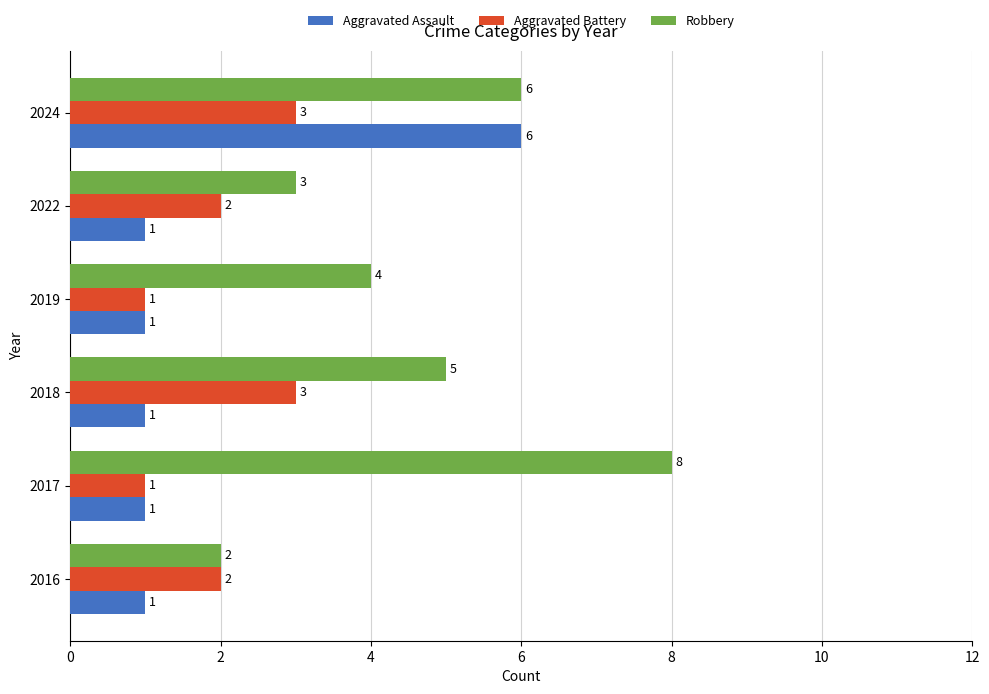

What is the difference between the maximum and minimum values in the Robbery series?

6